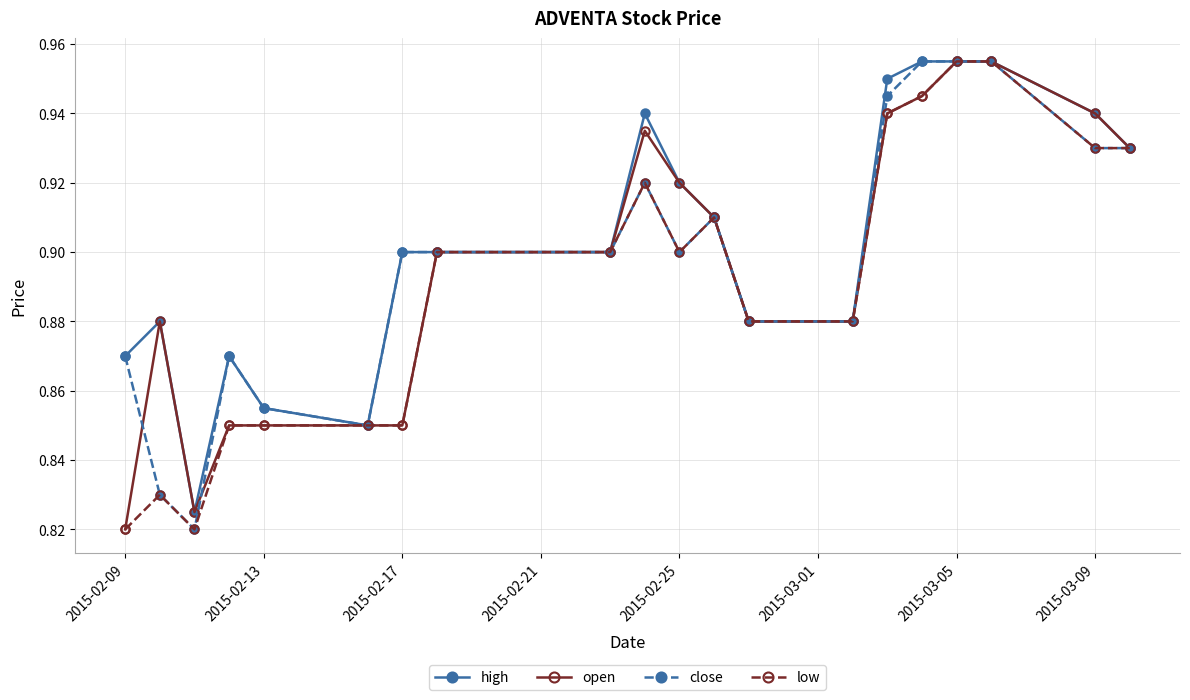

What are all the series names shown in the legend?

high, open, close, low